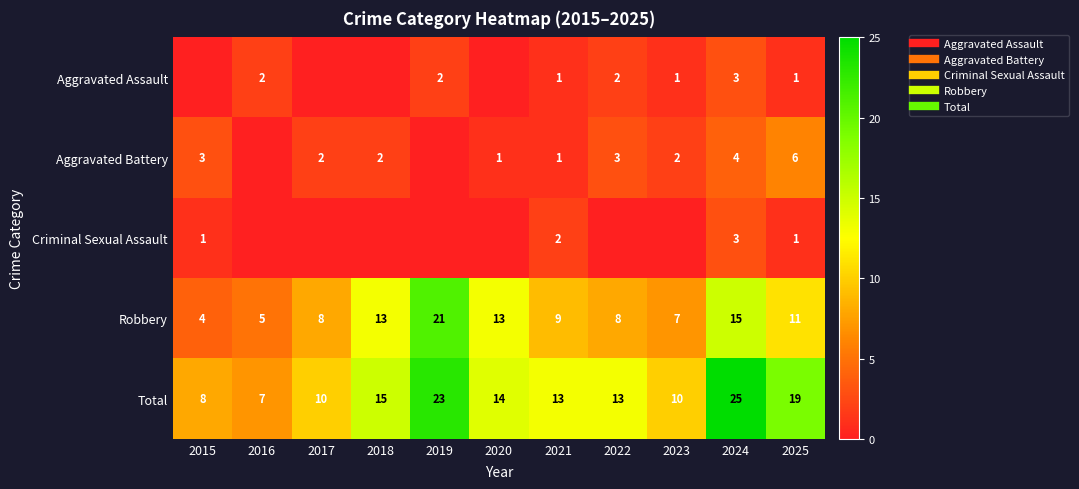

How many series are shown in this chart?

5